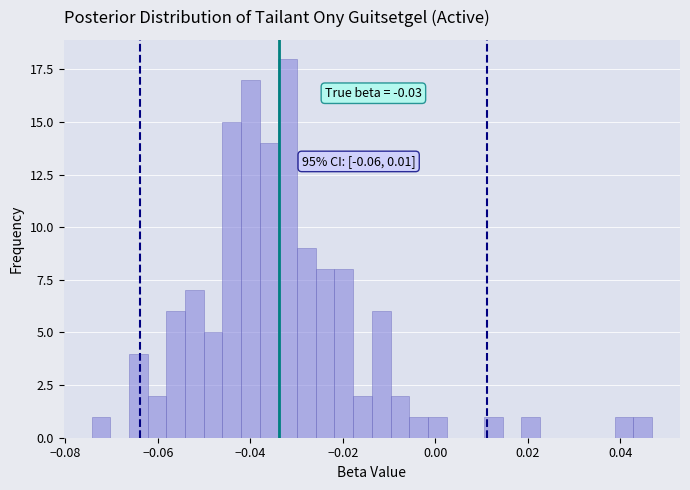

Read against the x-axis, roughly where is the centre of the tallest bar?

-0.032